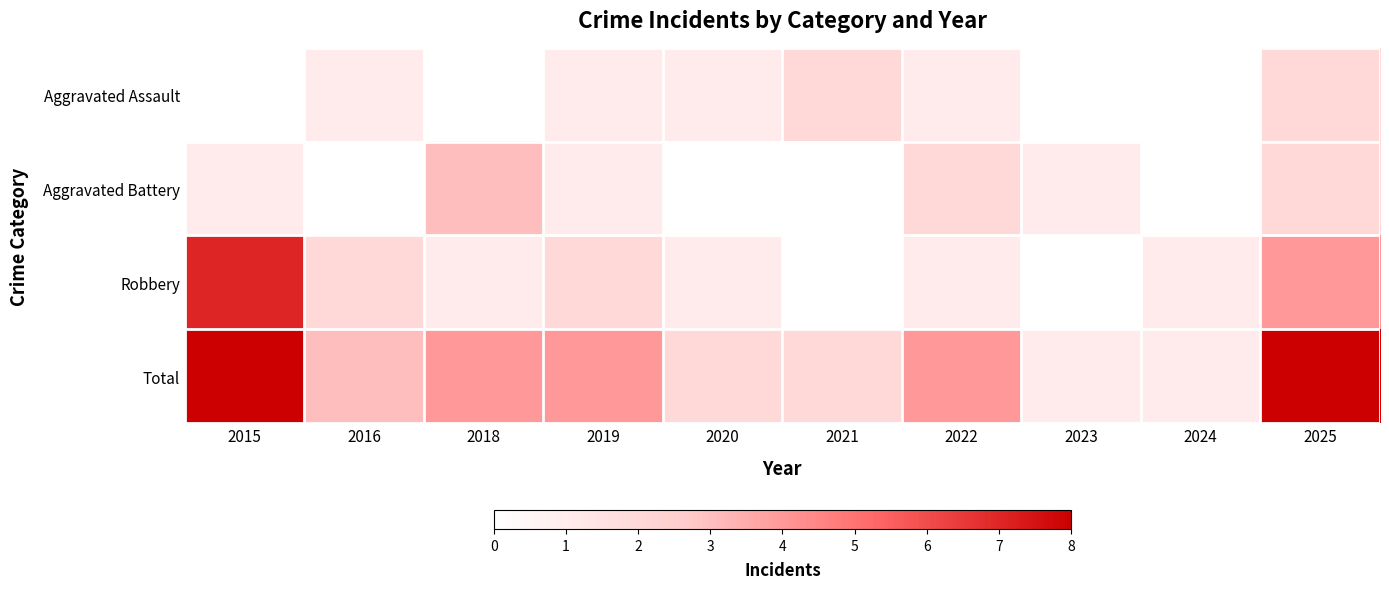

What is the total value across all series at 2022?

8